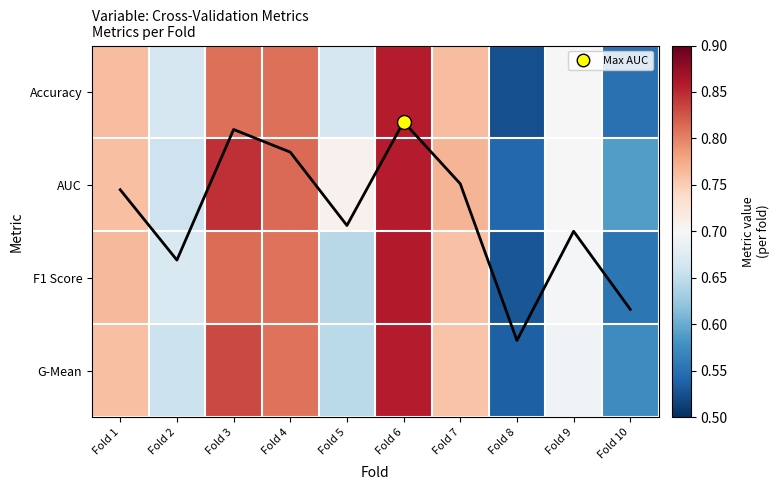

Which series changed the most between Fold 2 and Fold 7?

AUC (line)